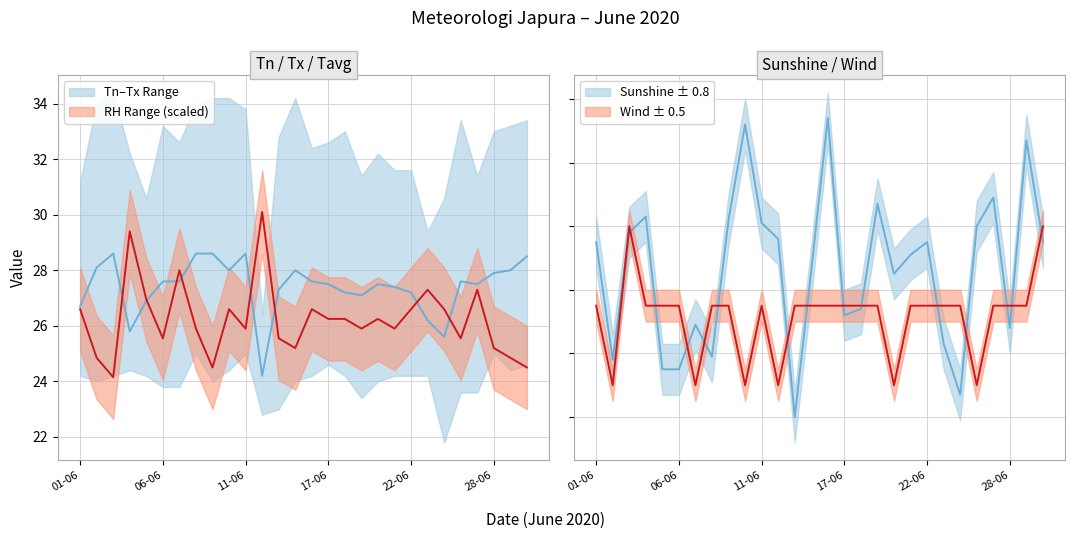

At which label is ss closest to 4?

18